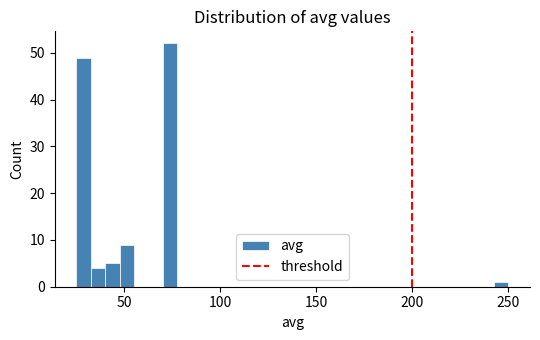

Around what value on the x-axis is the tallest bar? Give the approximate position of its centre, as read against the axis.

75